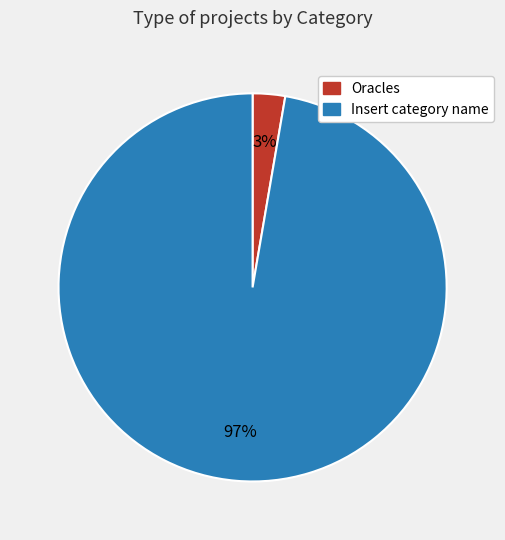

To the nearest percent, what is the combined percentage of Oracles and Insert category name?

100%